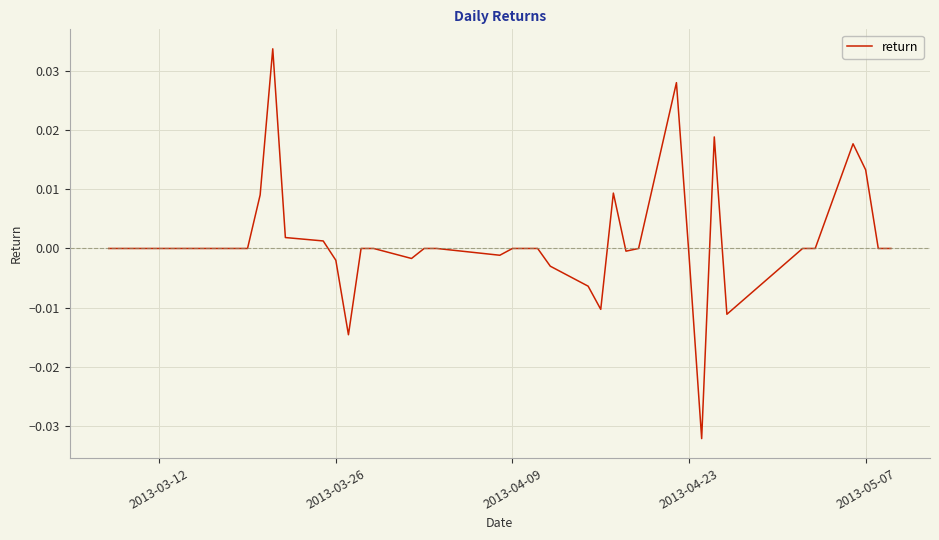

How many lines are shown in the chart?

1